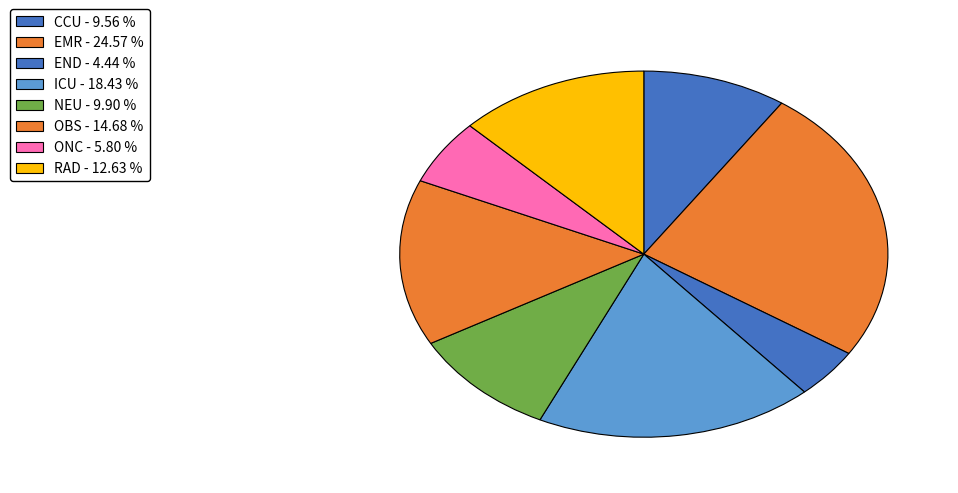

To the nearest percent, what is the combined percentage of CCU and RAD?

22%